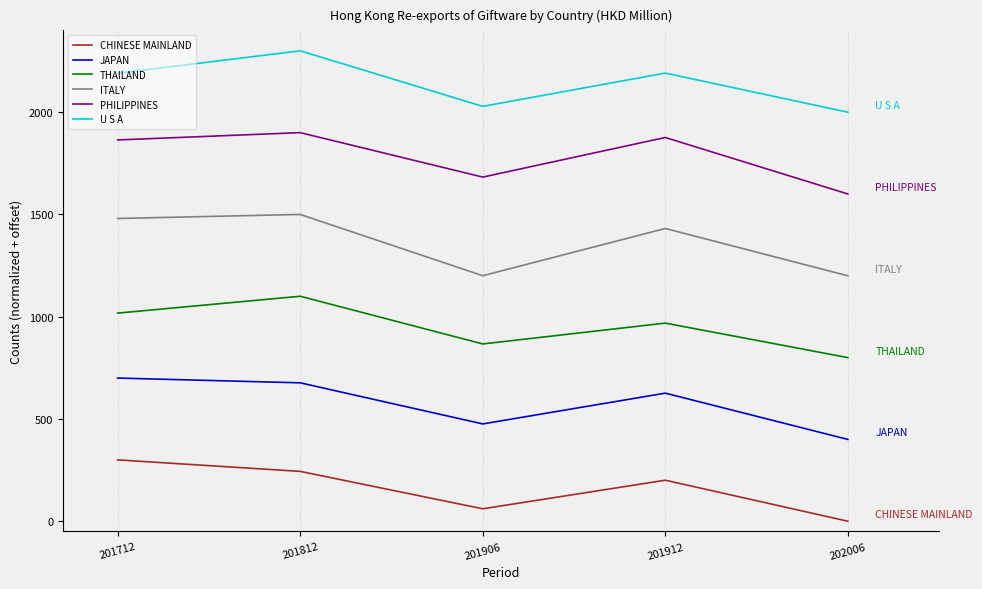

True or false: CHINESE MAINLAND has a value of 389.9 at 201812.

False